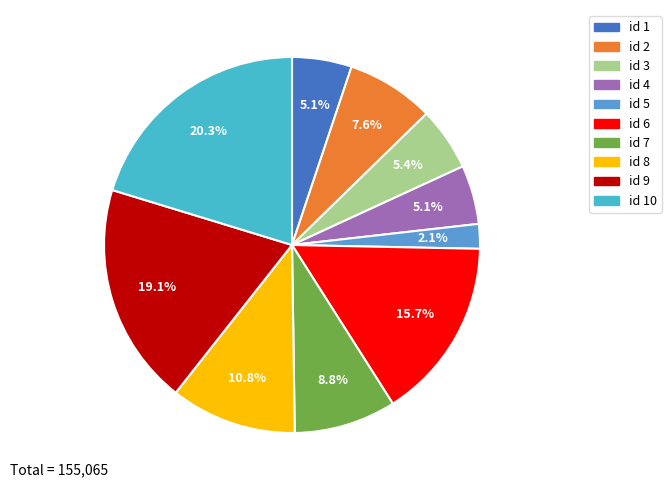

How much of the chart is everything except id 2?

92.4%